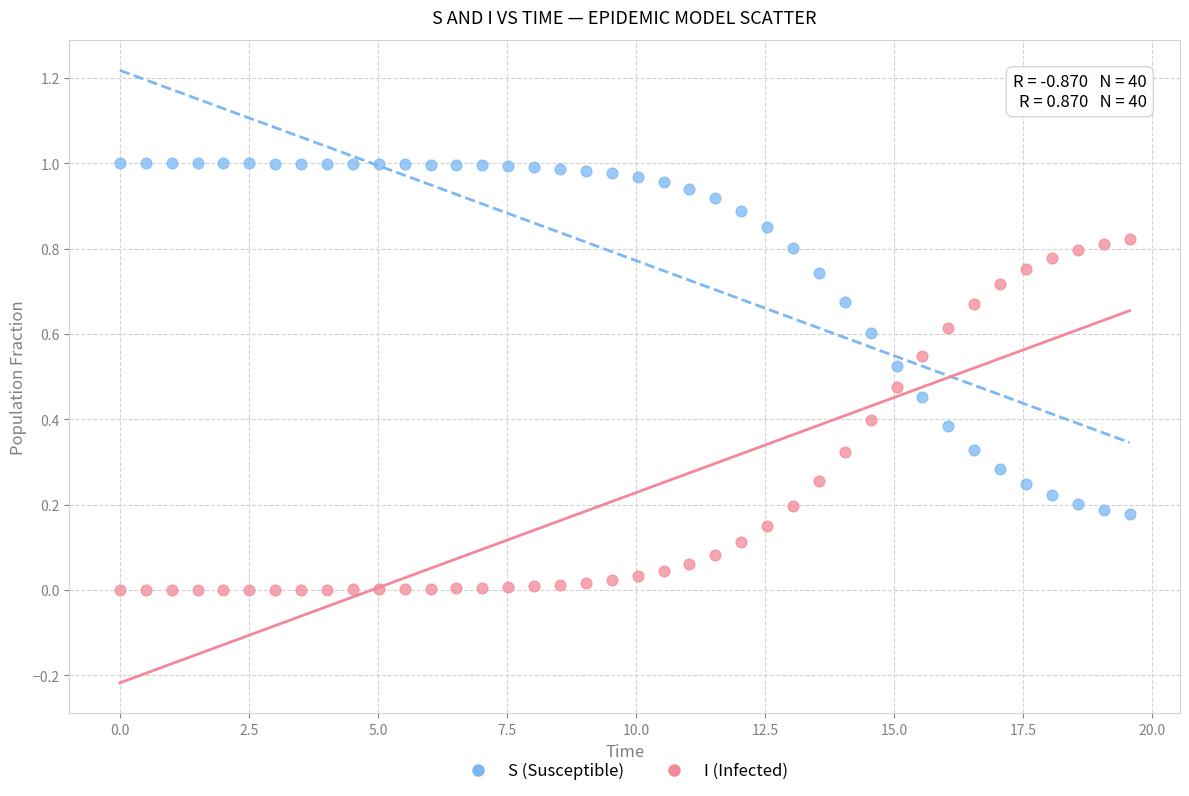

What are all the series names shown in the legend?

S (Susceptible), I (Infected)